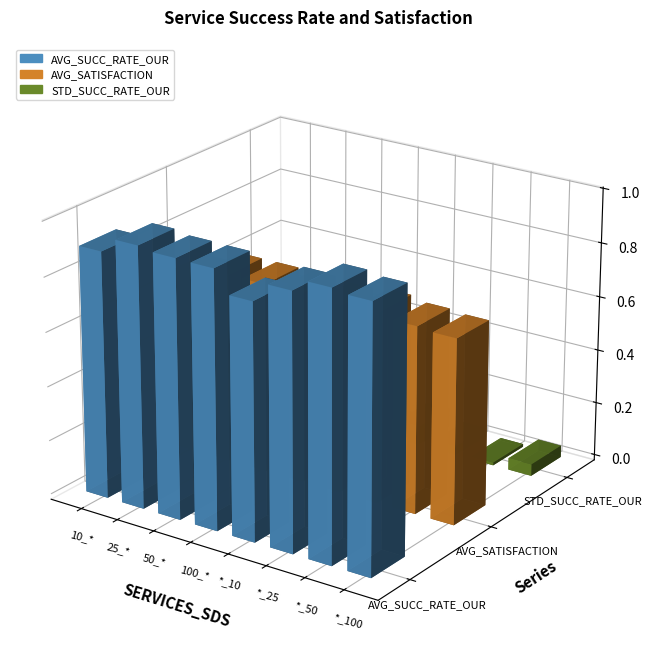

At *_10, list the series in order from smallest to largest.

STD_SUCC_RATE_OUR, AVG_SATISFACTION, AVG_SUCC_RATE_OUR